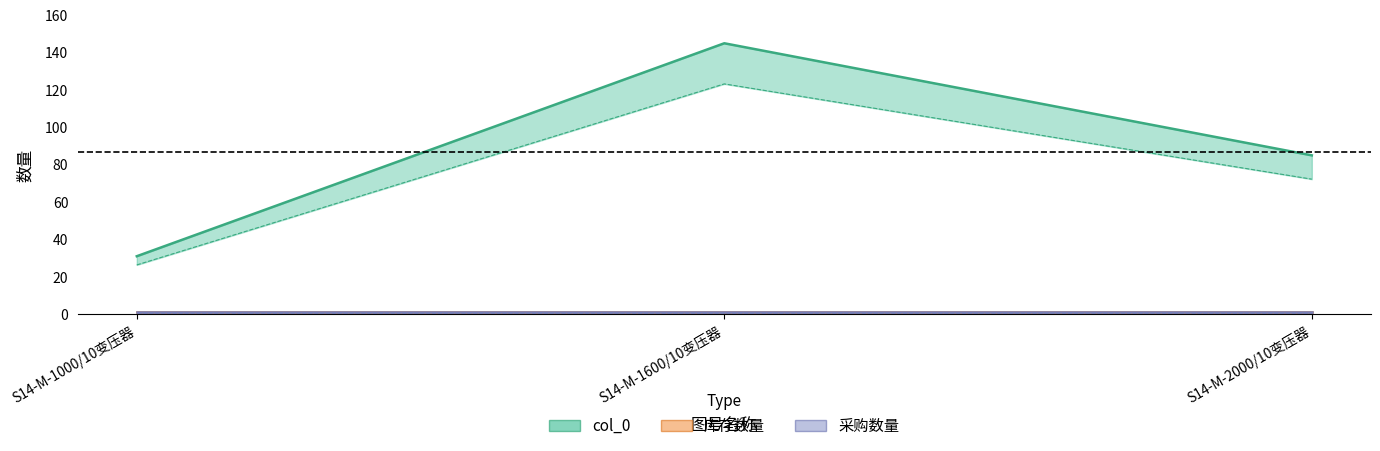

Reading left to right, transcribe all the data shown in this chart.

col_0: S14-M-1000/10变压器=31	S14-M-1600/10变压器=145	S14-M-2000/10变压器=85
库存数量: S14-M-1000/10变压器=1	S14-M-1600/10变压器=1	S14-M-2000/10变压器=1
采购数量: S14-M-1000/10变压器=1	S14-M-1600/10变压器=1	S14-M-2000/10变压器=1